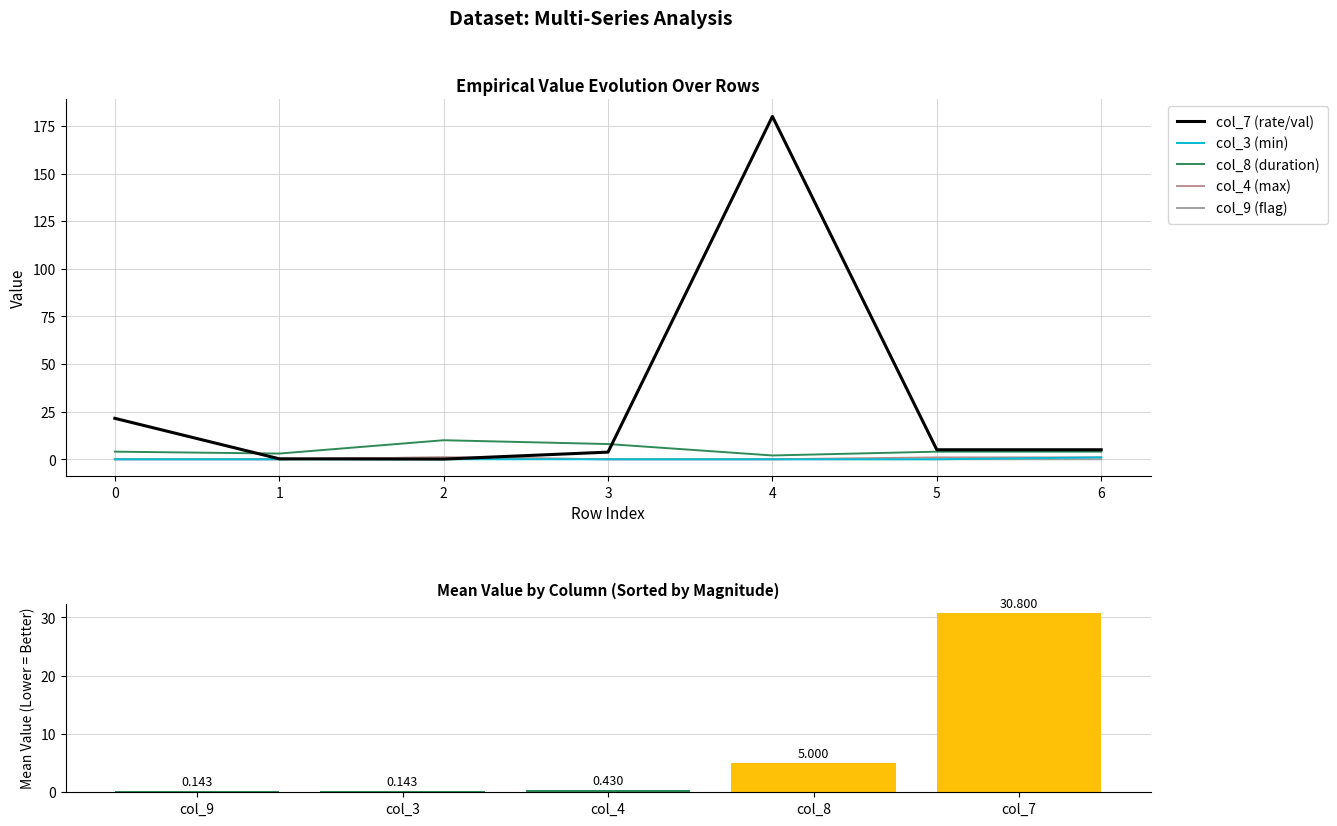

How many bars are there in each group?

5